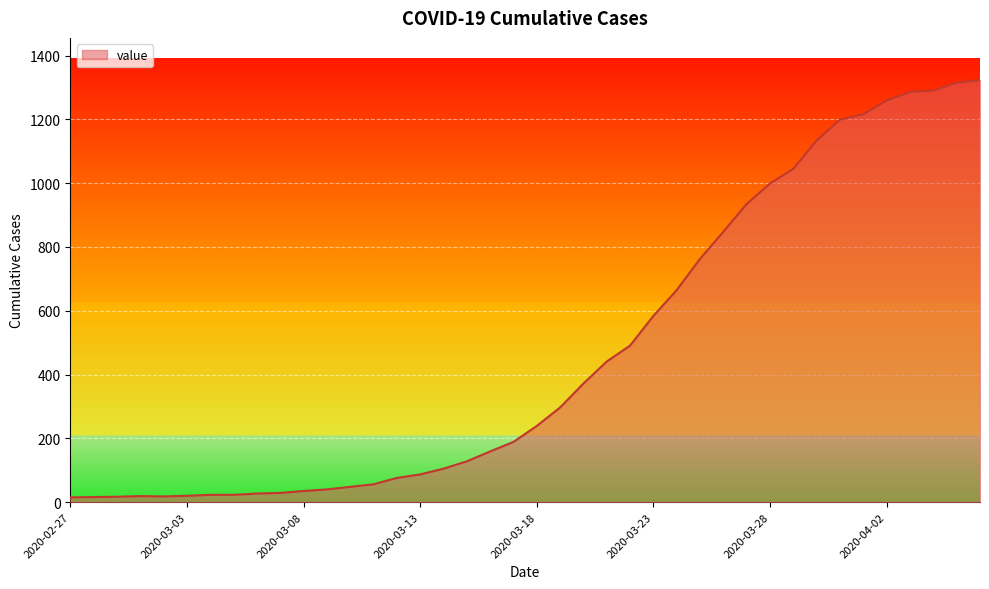

What is the maximum value shown in the chart?

1323